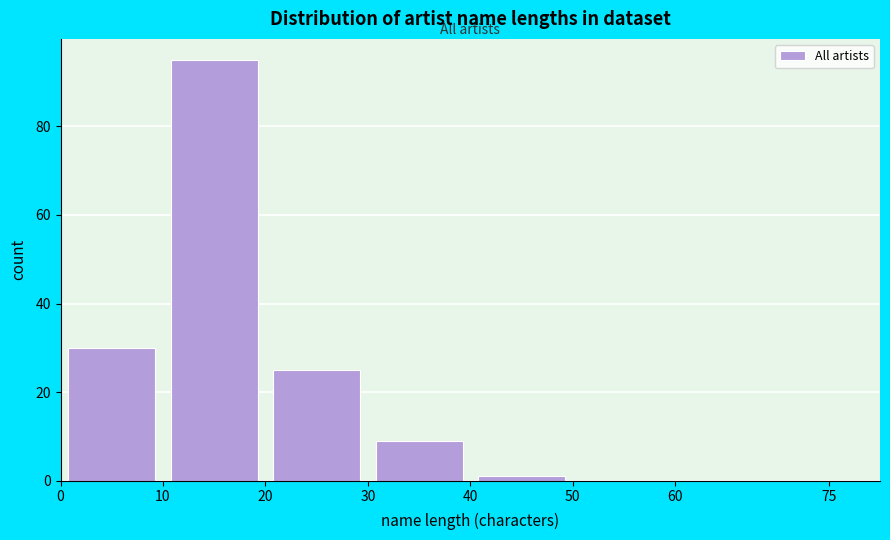

What is the height of the bar covering 0 to 10 on the x-axis? The values are not printed on the chart, so give them approximately, as read against the axis.

30